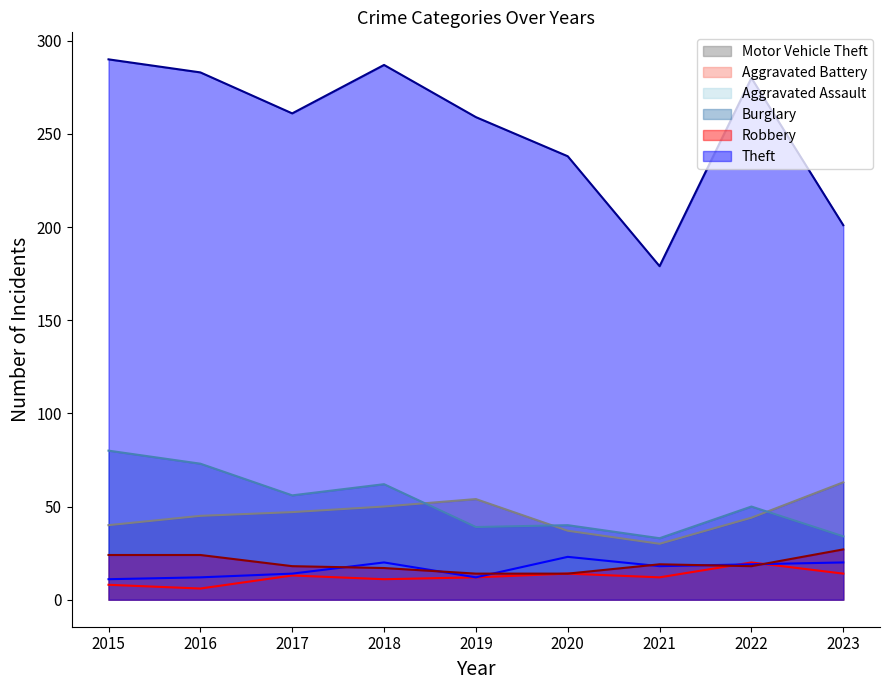

Reading left to right, extract all data points from this chart.

Motor Vehicle Theft (line): 40	45	47	50	54	37	30	44	63
Aggravated Battery (line): 8	6	13	11	12	14	12	20	14
Aggravated Assault (line): 11	12	14	20	12	23	18	19	20
Burglary (line): 80	73	56	62	39	40	33	50	34
Robbery (line): 24	24	18	17	14	14	19	18	27
Theft (line): 290	283	261	287	259	238	179	280	201